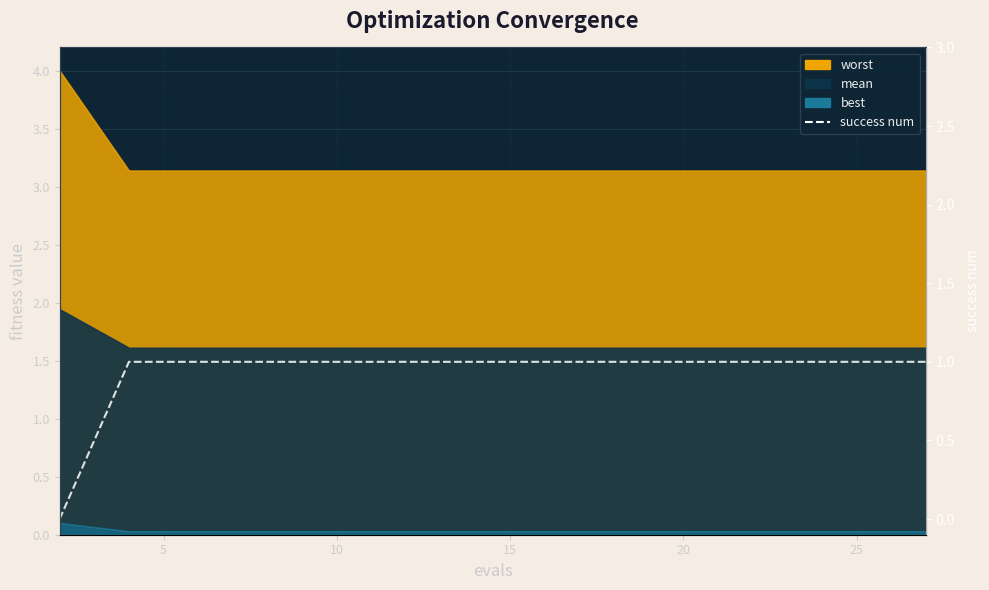

What is the ratio of the value at 13 to the value at 10?

1.0